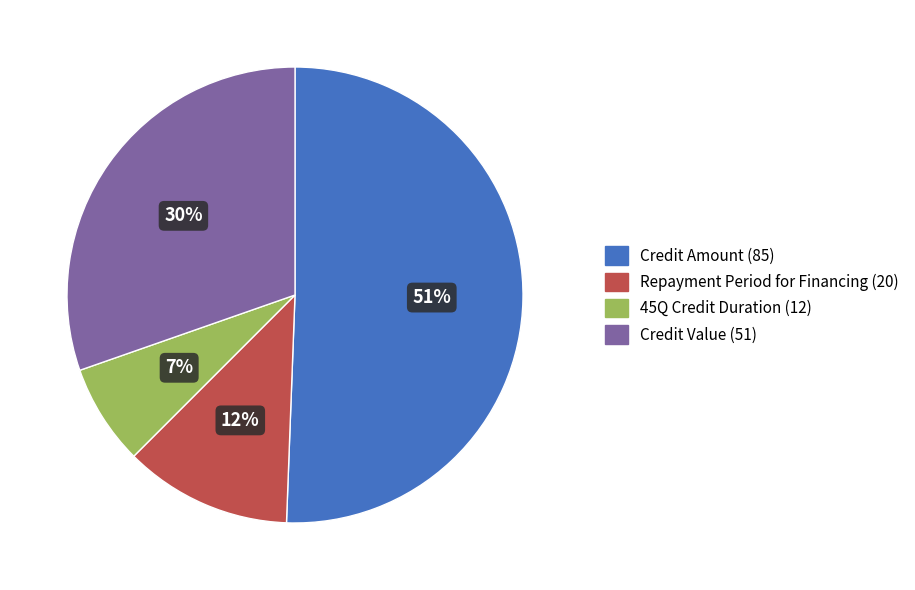

Between Credit Amount and Repayment Period for Financing, which is larger?

Credit Amount